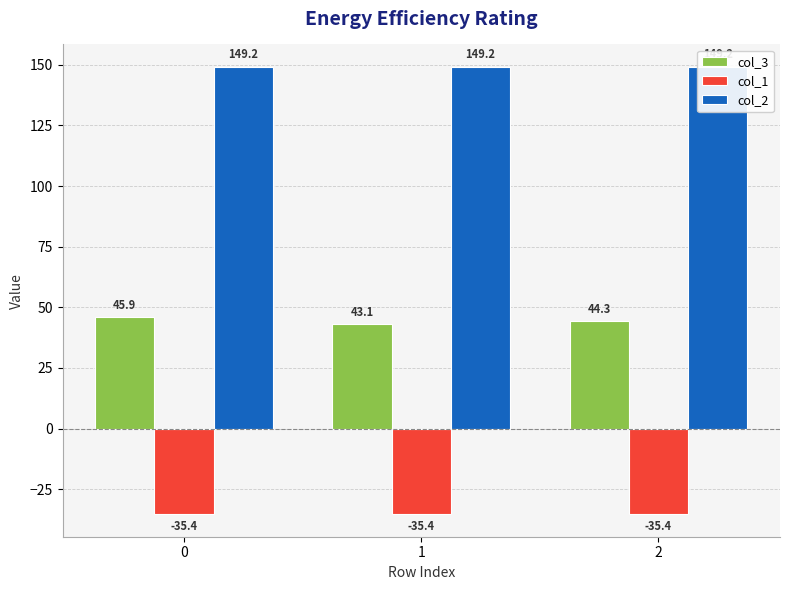

What are all the series names shown in the legend?

col_3, col_1, col_2